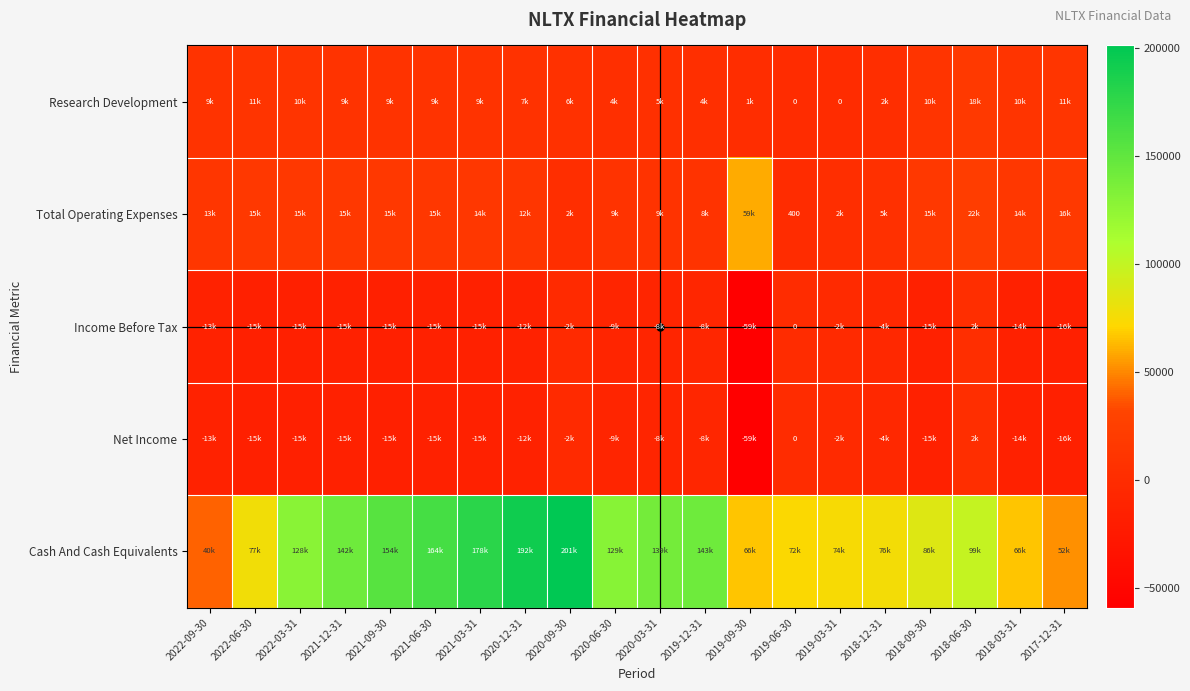

How many data points does each series have?

20